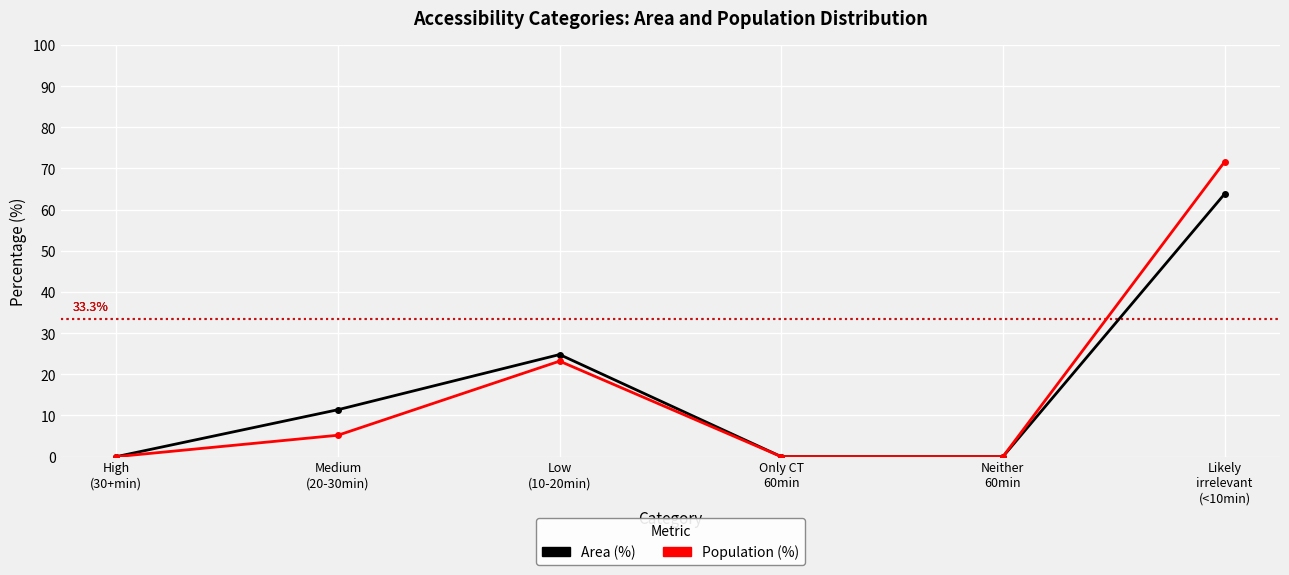

List the series in order of their peak value, lowest first.

Area (%), Population (%)